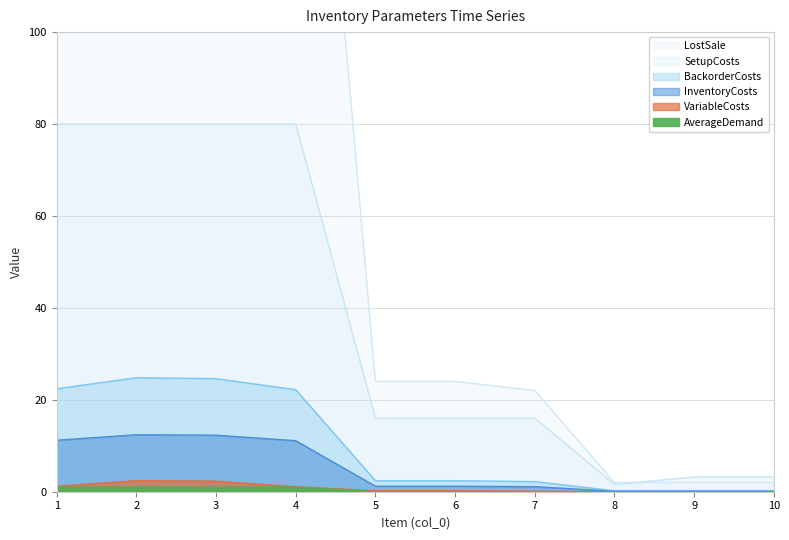

List the labels in order of VariableCosts value, smallest first.

8, 9, 10, 7, 5, 6, 4, 1, 3, 2